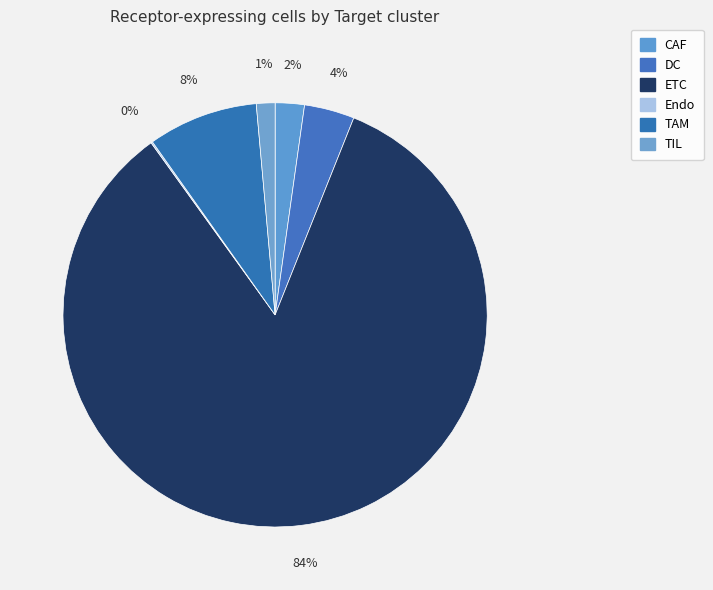

To the nearest percent, what percentage of the pie is ETC?

84%